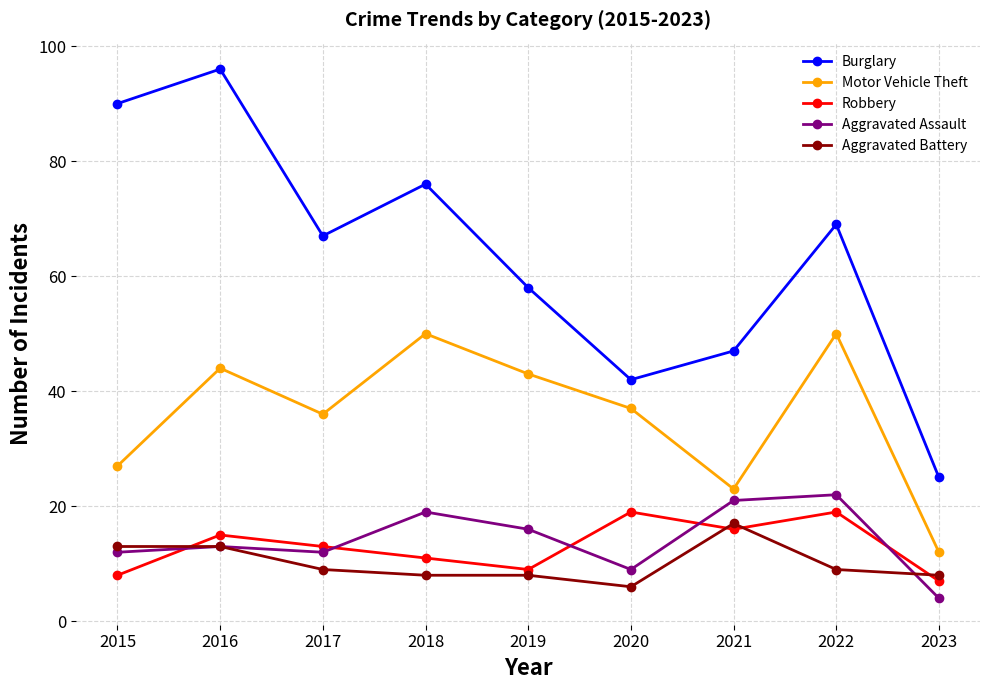

Which category has the lowest value in the Motor Vehicle Theft series?

2023